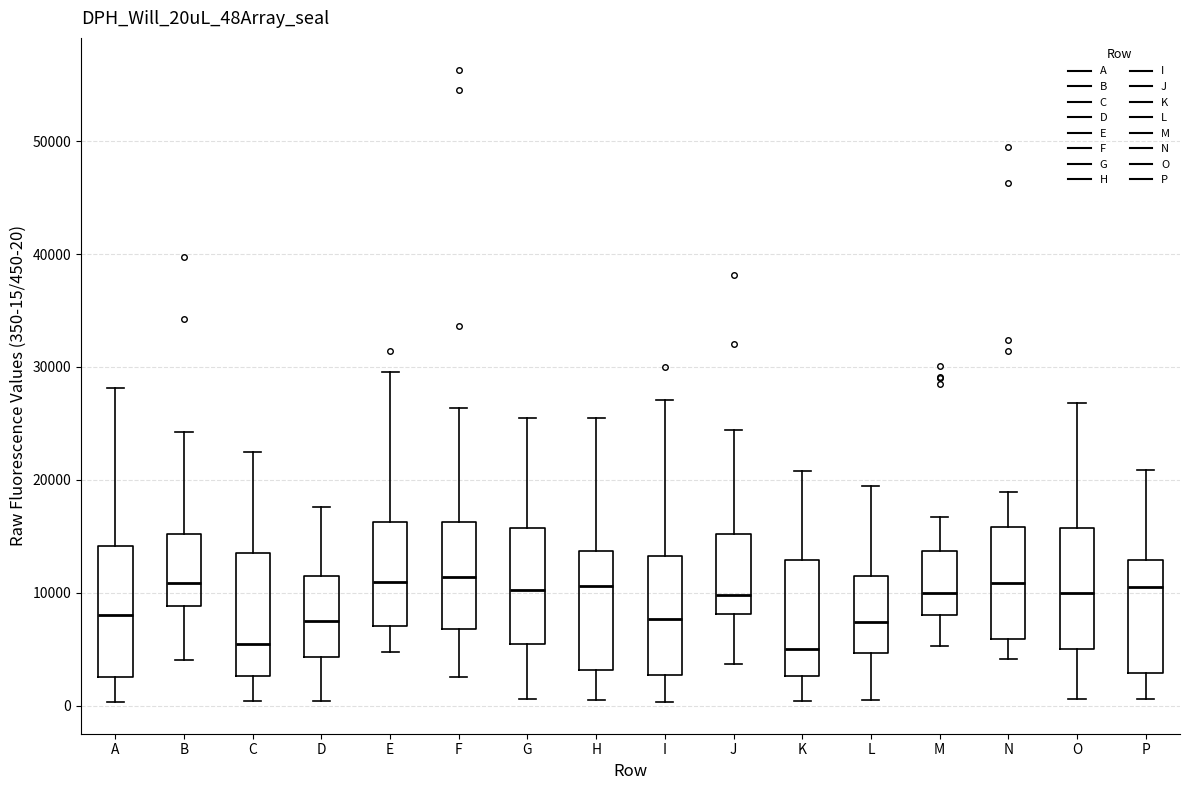

Reading left to right, transcribe this box plot: for each box, give where its median line is, the range the box spans, and where its two whiskers end, as read against the y-axis. The values are not printed on the chart, so give them approximately, as read against the axis.

A: median 8000, box 3000 to 14000, whiskers 0 to 28000
B: median 11000, box 9000 to 15000, whiskers 4000 to 24000
C: median 5000, box 3000 to 14000, whiskers 0 to 22000
D: median 8000, box 4000 to 12000, whiskers 0 to 18000
E: median 11000, box 7000 to 16000, whiskers 5000 to 30000
F: median 11000, box 7000 to 16000, whiskers 3000 to 26000
G: median 10000, box 5000 to 16000, whiskers 1000 to 26000
H: median 11000, box 3000 to 14000, whiskers 1000 to 26000
I: median 8000, box 3000 to 13000, whiskers 0 to 27000
J: median 10000, box 8000 to 15000, whiskers 4000 to 24000
K: median 5000, box 3000 to 13000, whiskers 0 to 21000
L: median 7000, box 5000 to 12000, whiskers 1000 to 19000
M: median 10000, box 8000 to 14000, whiskers 5000 to 17000
N: median 11000, box 6000 to 16000, whiskers 4000 to 19000
O: median 10000, box 5000 to 16000, whiskers 1000 to 27000
P: median 11000, box 3000 to 13000, whiskers 1000 to 21000